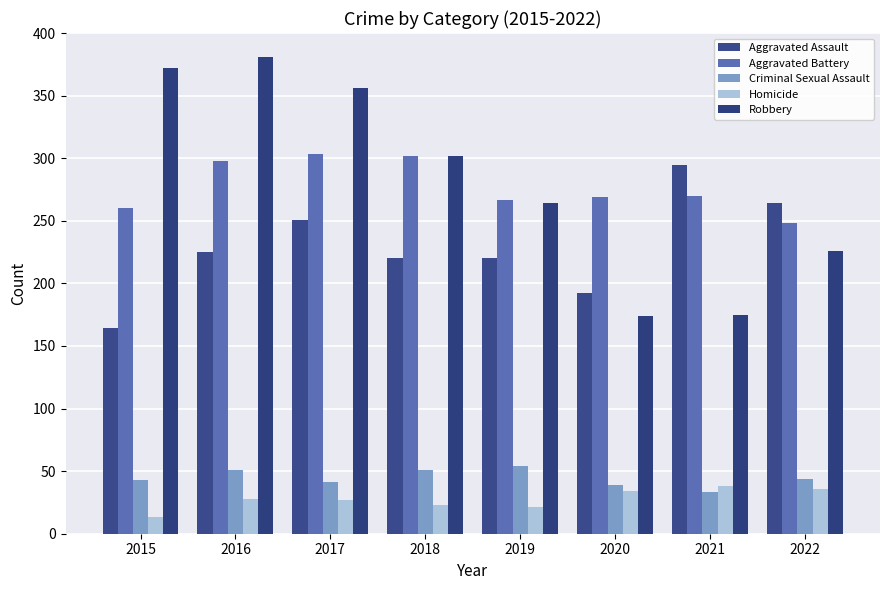

Which label corresponds to the largest value in the chart?

2016